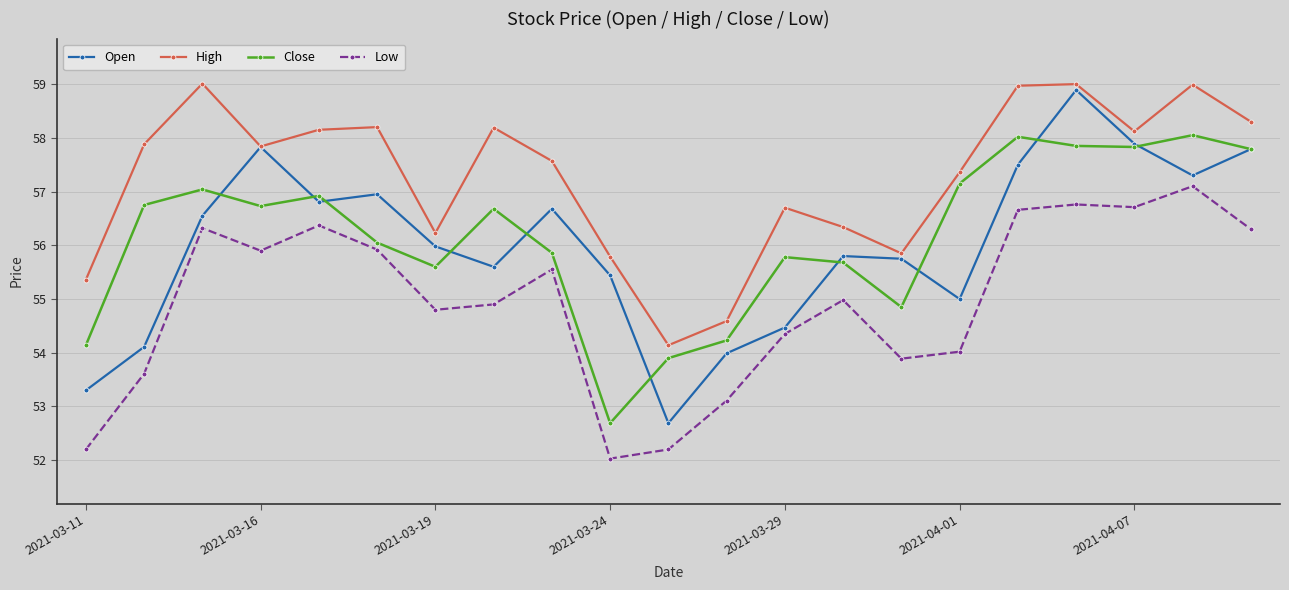

What is the value of the Open point at the 21st from the left?

57.8